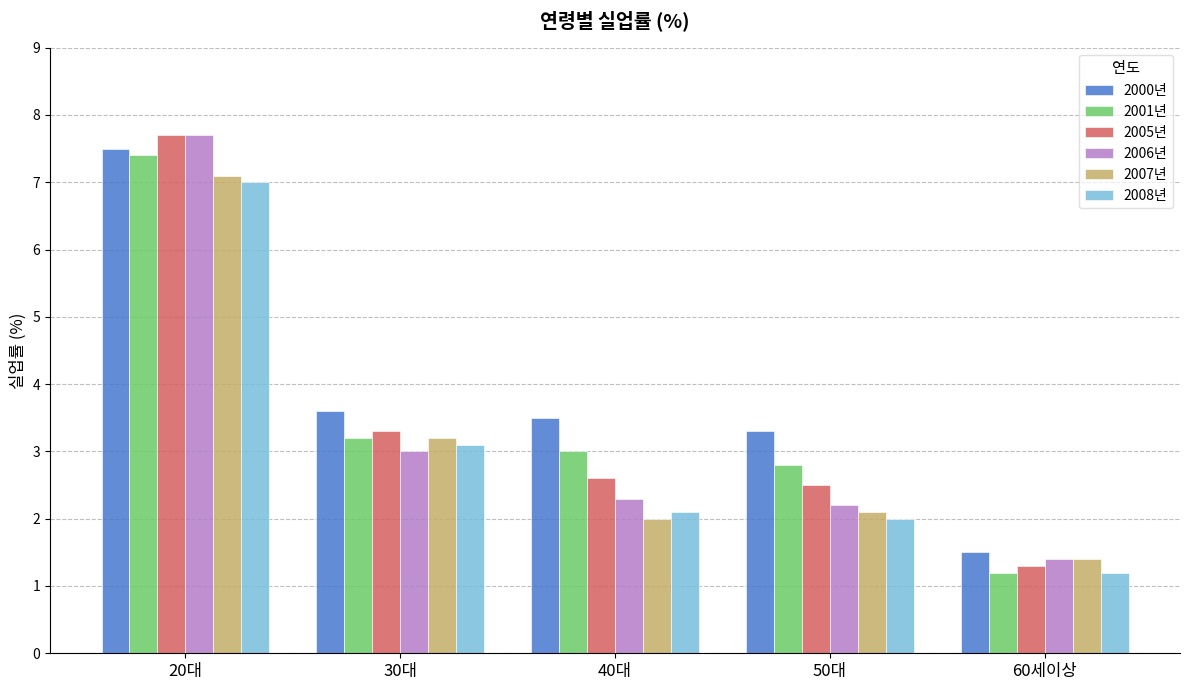

Reading left to right, extract all data points from this chart.

2000년: 20대=7.5	30대=3.6	40대=3.5	50대=3.3	60세이상=1.5
2001년: 20대=7.4	30대=3.2	40대=3.0	50대=2.8	60세이상=1.2
2005년: 20대=7.7	30대=3.3	40대=2.6	50대=2.5	60세이상=1.3
2006년: 20대=7.7	30대=3.0	40대=2.3	50대=2.2	60세이상=1.4
2007년: 20대=7.1	30대=3.2	40대=2.0	50대=2.1	60세이상=1.4
2008년: 20대=7.0	30대=3.1	40대=2.1	50대=2.0	60세이상=1.2